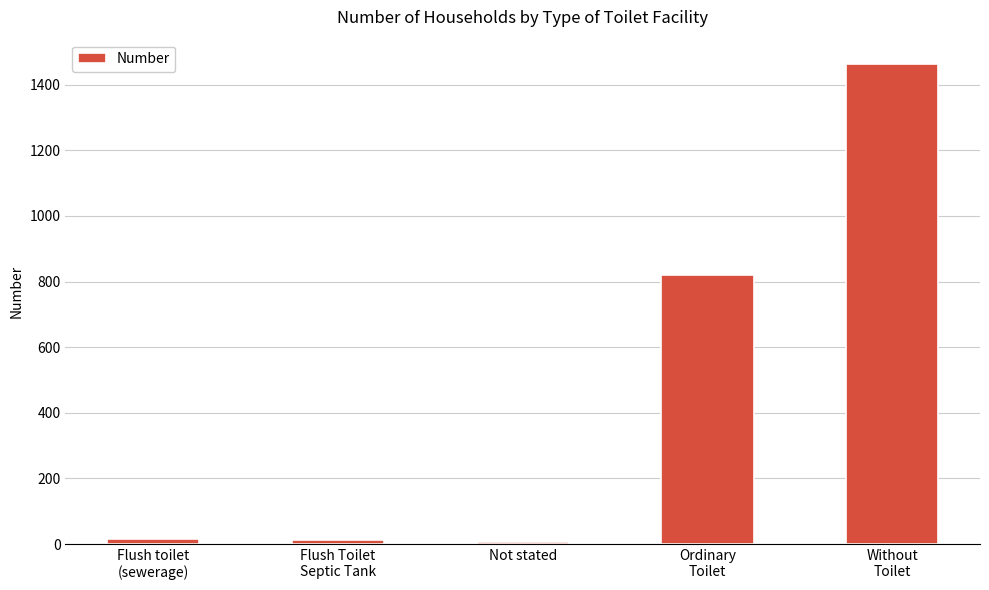

What is the smallest value displayed?

5